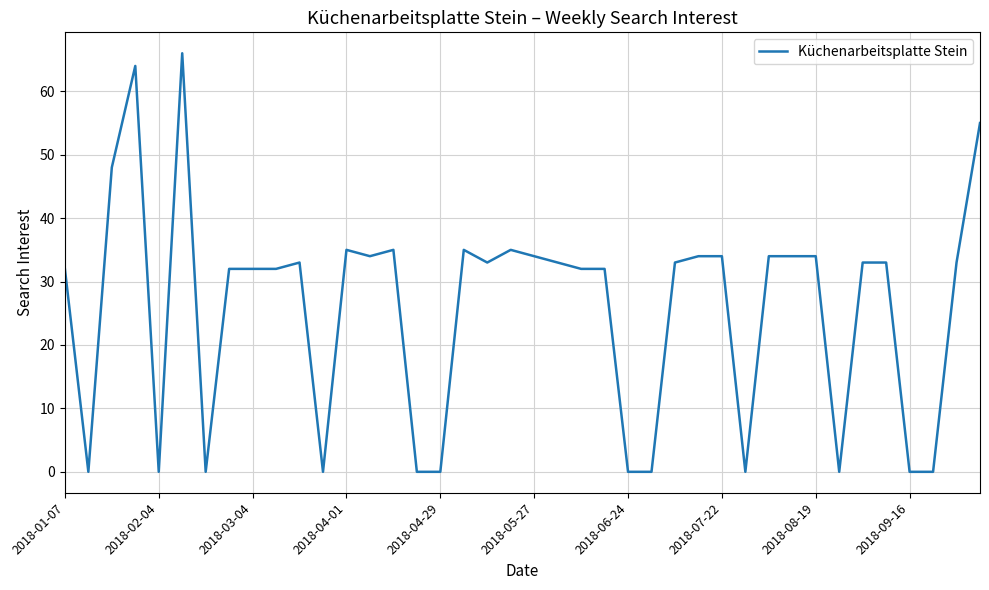

What is the greatest value displayed?

66